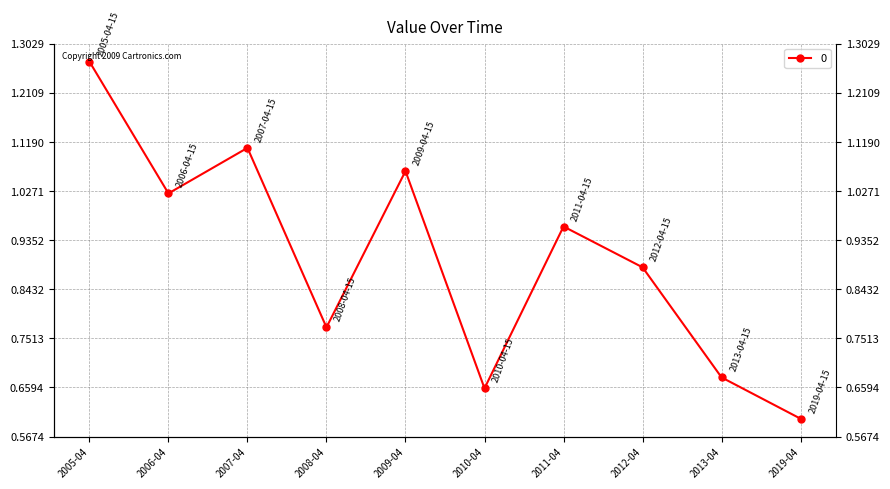

List the labels in order of value, smallest first.

2019-04, 2010-04, 2013-04, 2008-04, 2012-04, 2011-04, 2006-04, 2009-04, 2007-04, 2005-04